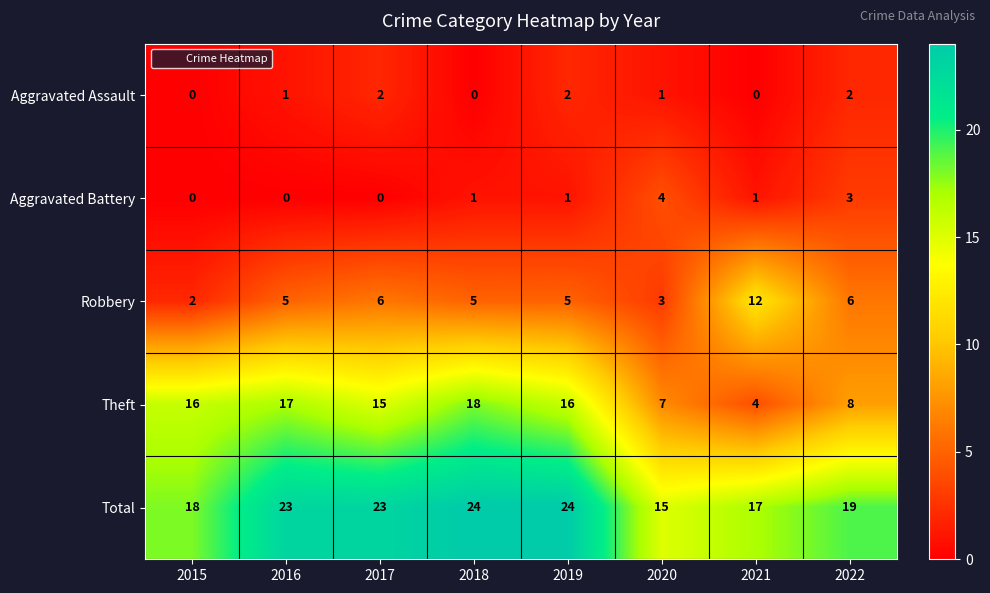

How many categories are shown in the chart?

8